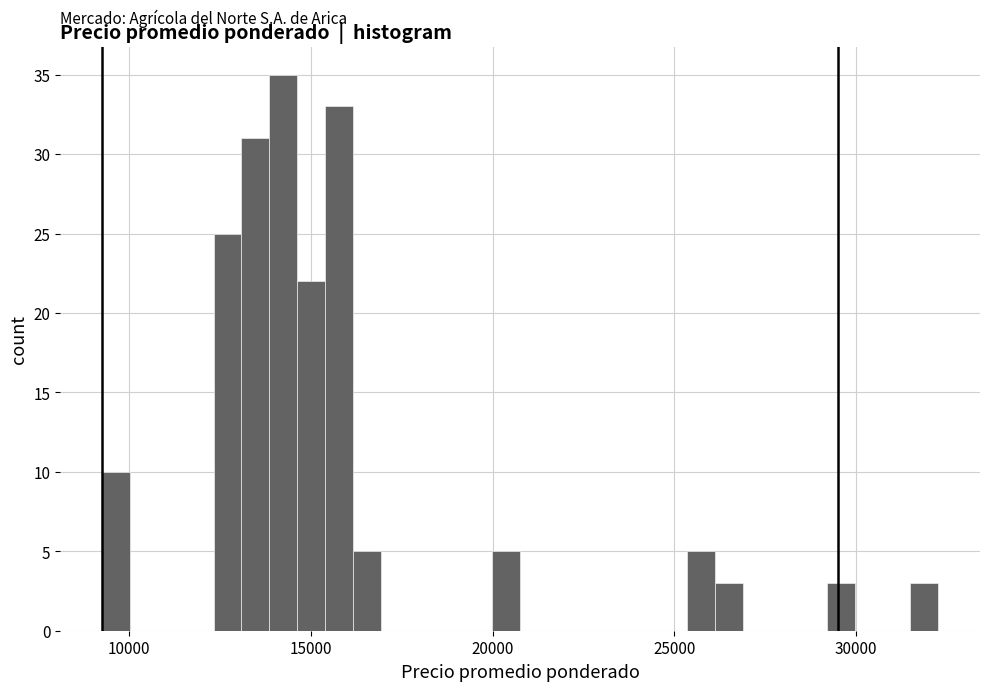

Around what value on the x-axis is the tallest bar? Give the approximate position of its centre, as read against the axis.

14000